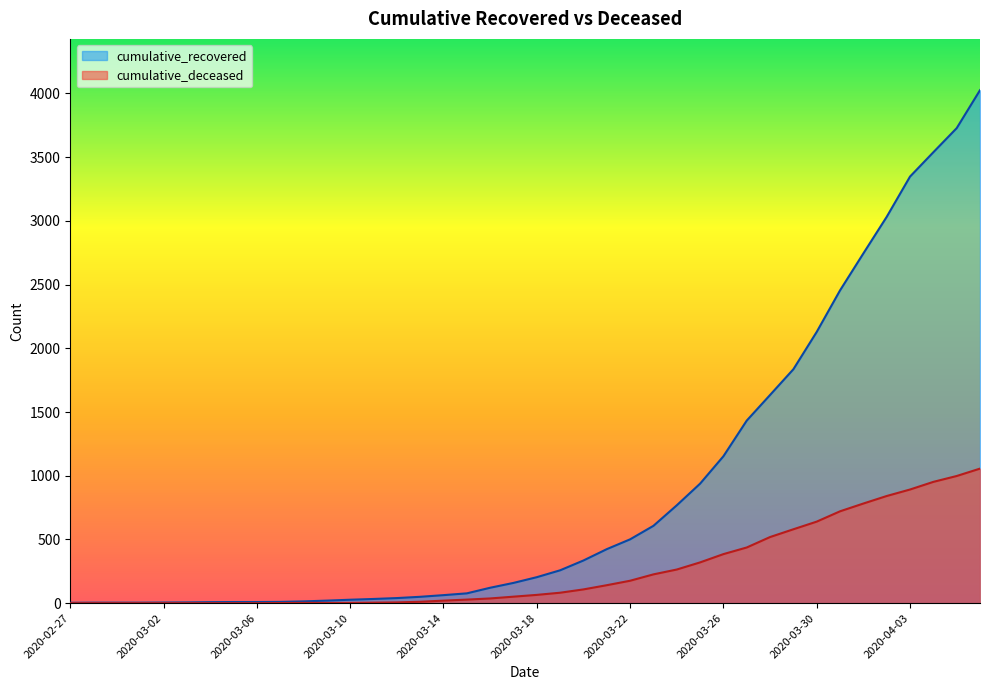

Which series has the largest range (max minus min)?

cumulative_recovered